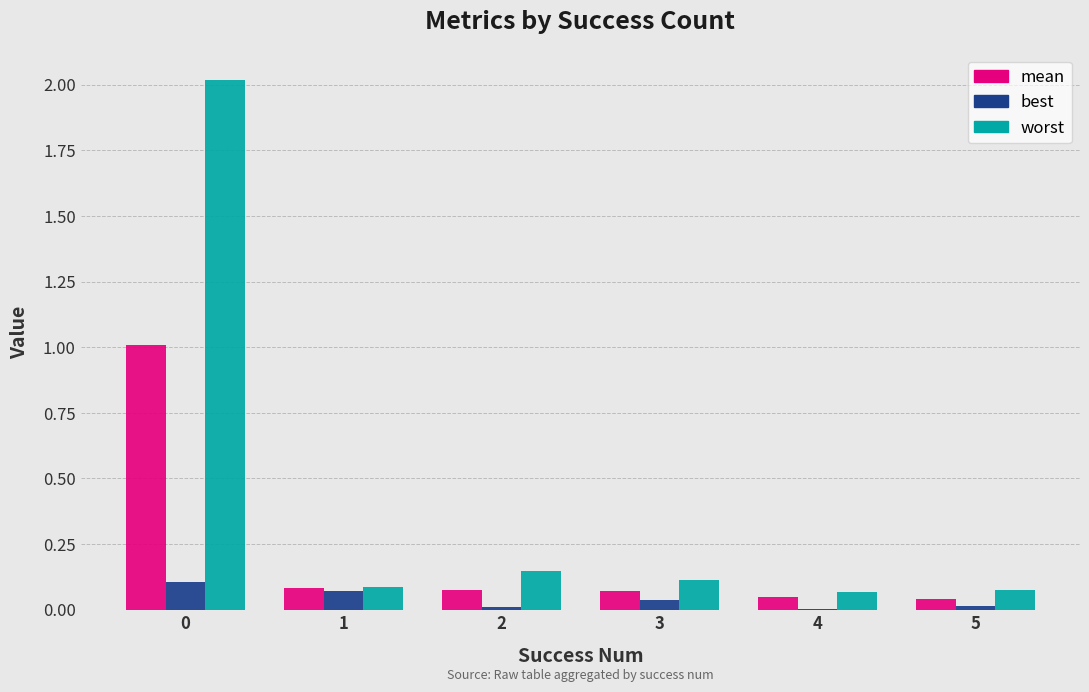

Between 1 and 5, which series saw the biggest shift?

best